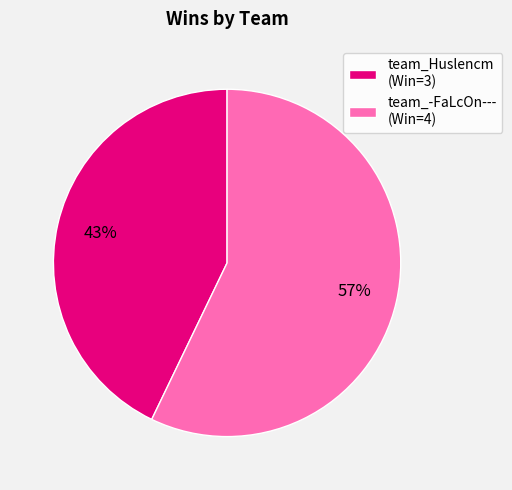

Does team_Huslencm account for over 50% of the chart?

No